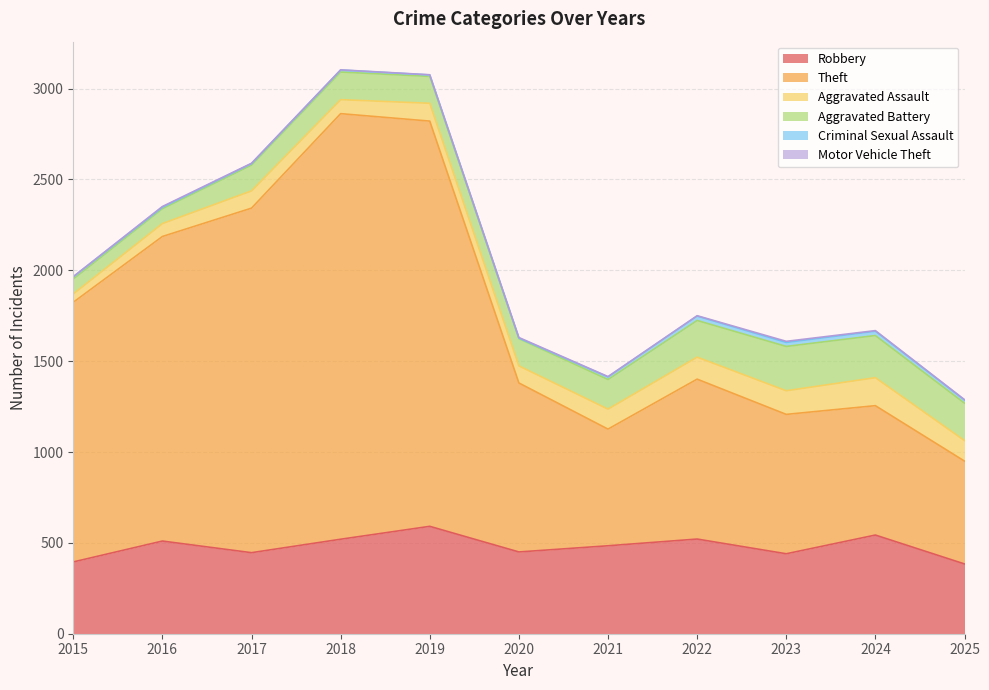

True or false: Aggravated Assault has a value of 110 at 2021.

True